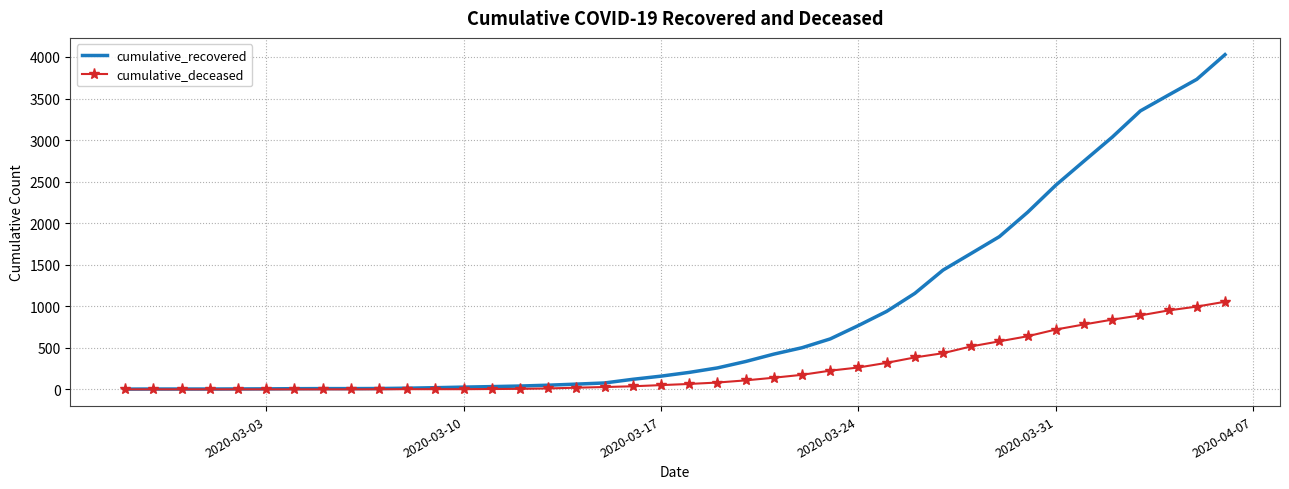

Rank the series by their average value, from lowest to highest.

cumulative_deceased, cumulative_recovered